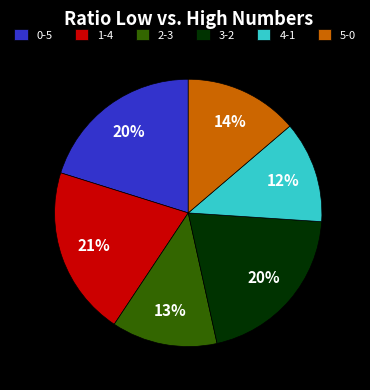

To the nearest percent, what portion does 3-2 represent?

20%